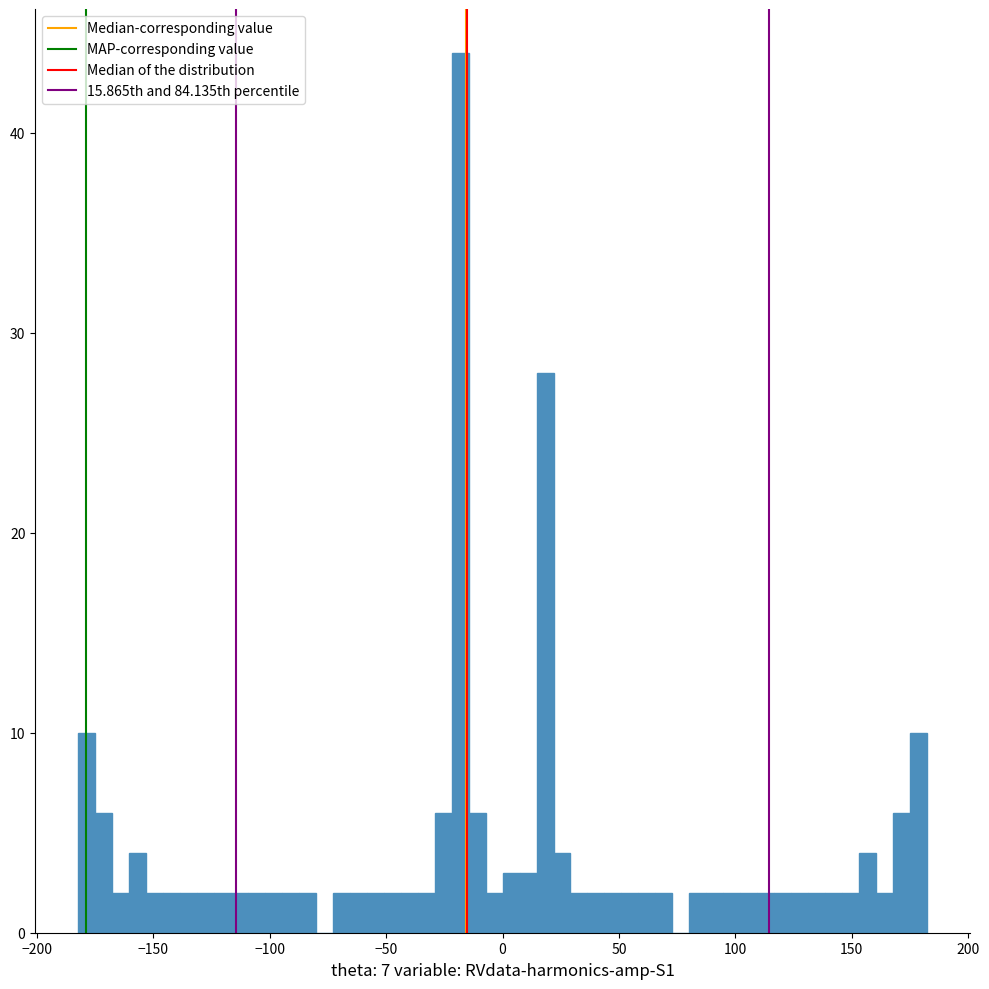

Read against the x-axis, roughly where is the centre of the tallest bar?

-20